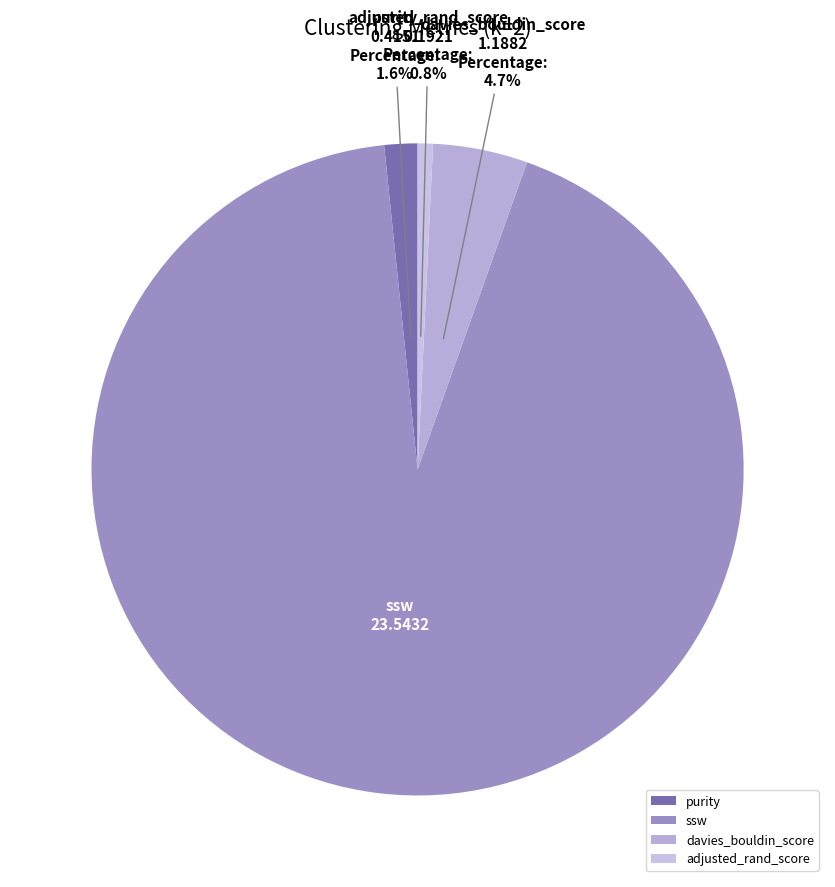

Is there a majority slice in this chart?

Yes